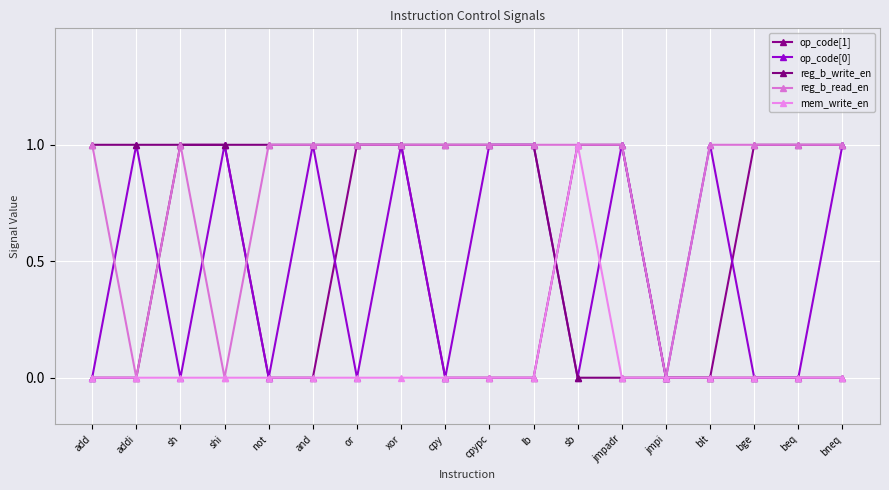

What is the spread (max minus min) of values at jmpadr?

1